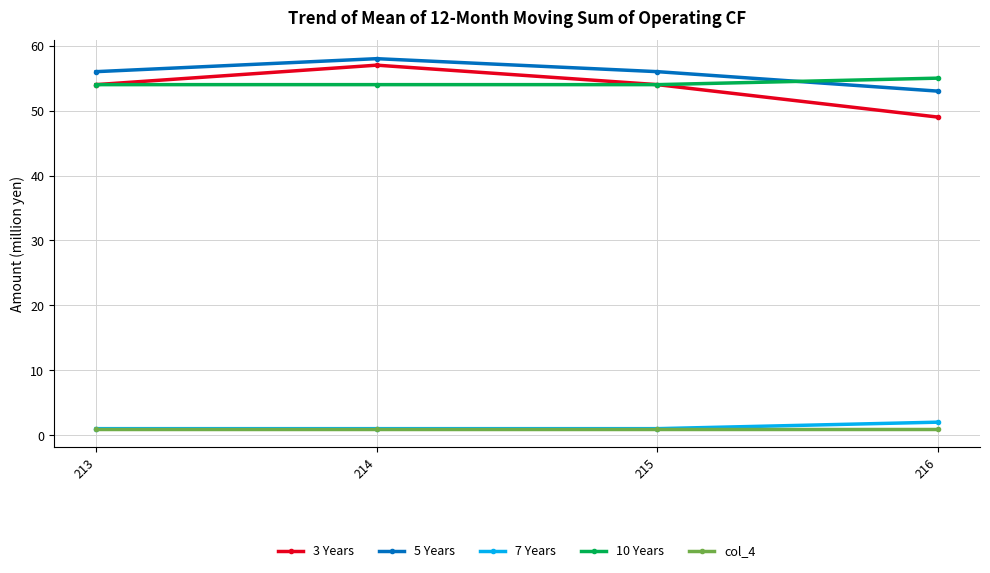

How many 3 Years values are between 54 and 57?

3